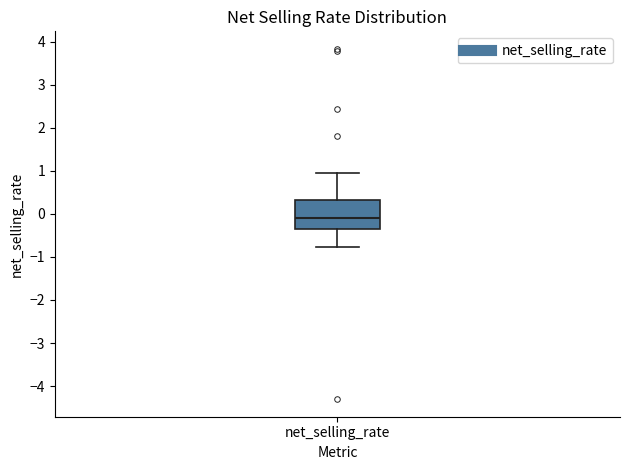

Where does the upper whisker of the box for net_selling_rate end on the y-axis? The values are not printed on the chart, so give them approximately, as read against the axis.

1.0